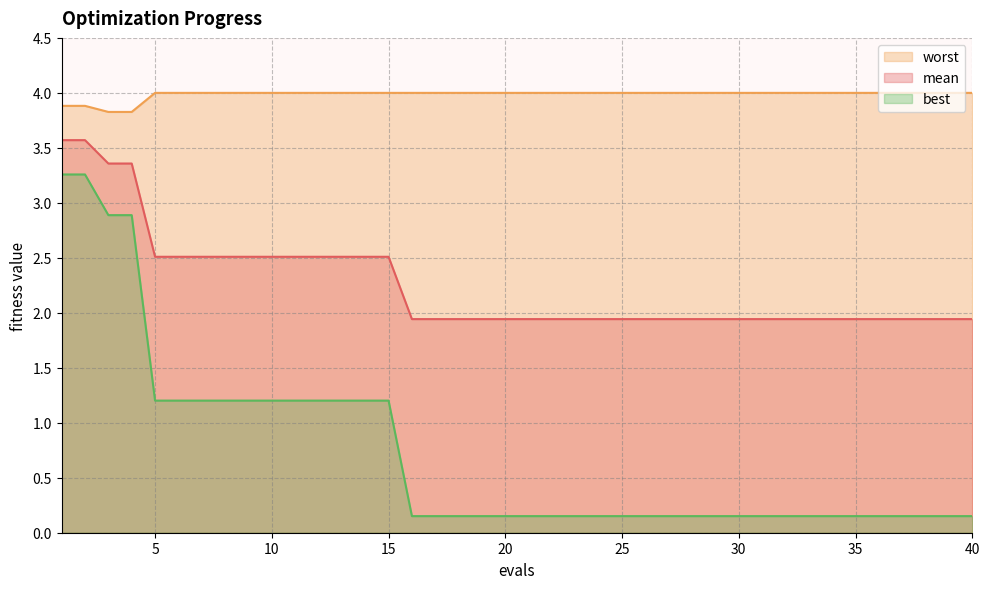

The value of mean at 12 is 2.5. True or false?

True